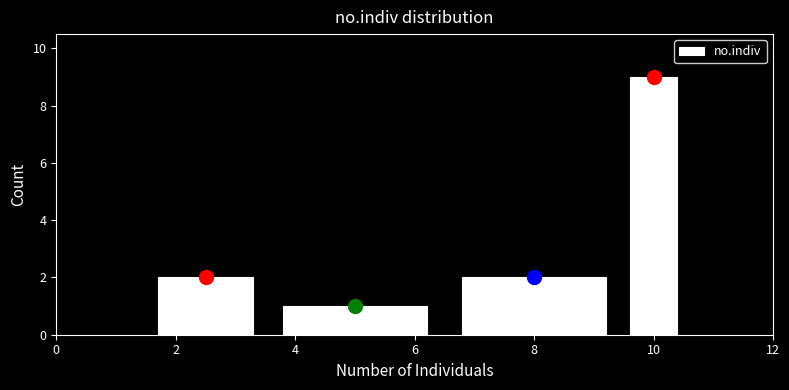

Reading left to right, transcribe this chart: for each bar, give the range it covers on the x-axis and its height. Neither the bar edges nor the heights are printed on the chart, so give them approximately, as read against the axes.

1.5 to 3.5: 2
3.5 to 6.5: 1
6.5 to 9.5: 2
9.5 to 10.5: 9